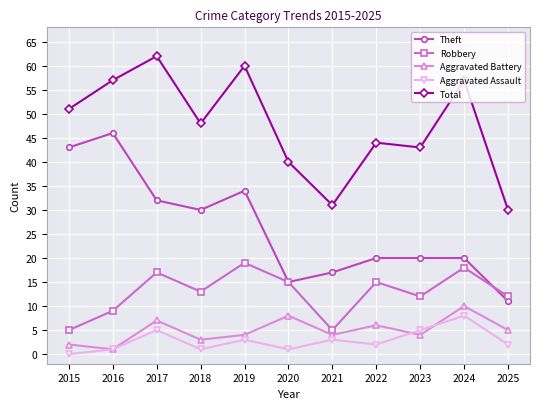

Is it true that Total equals 61 at 2023?

False